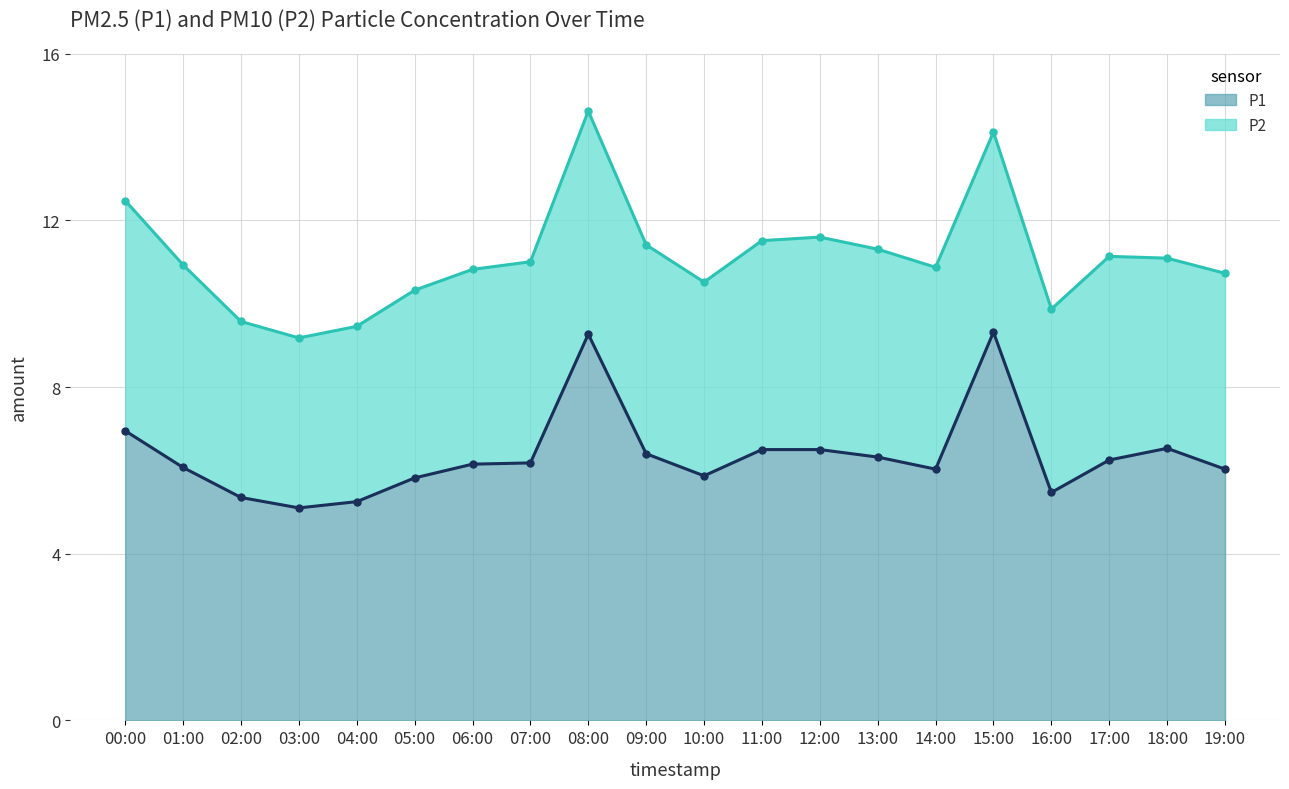

Where is the data nearest to the value 7?

00:00